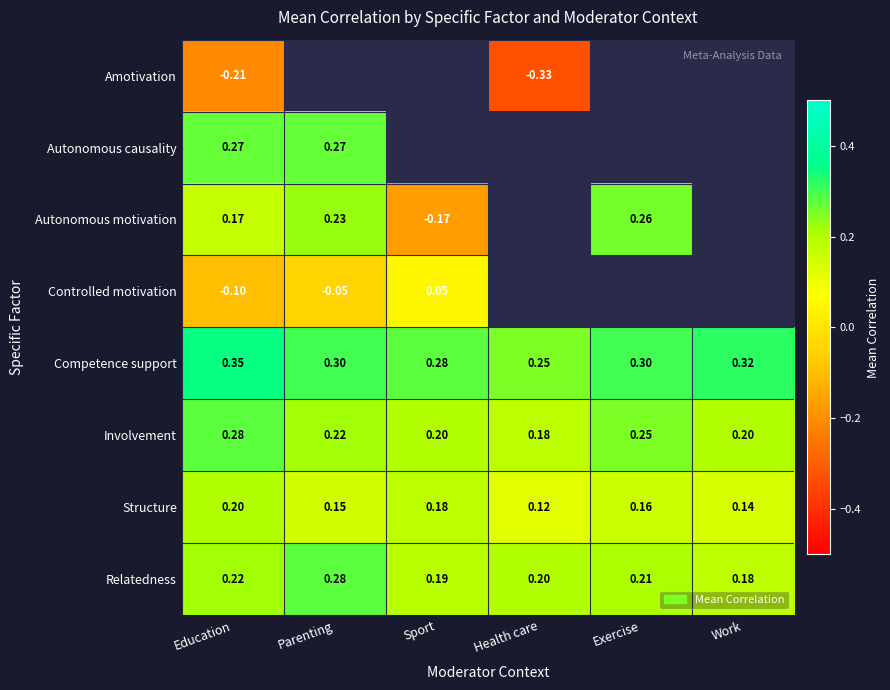

The Competence support series shows 0.3 at Sport. True or false?

True